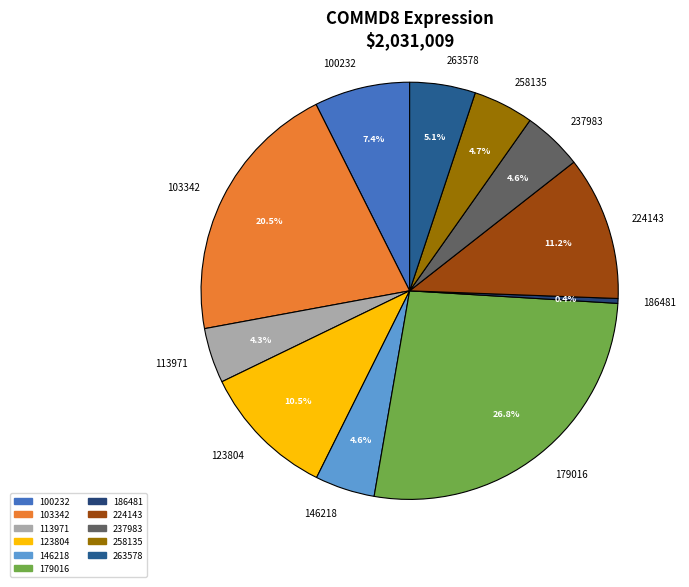

To the nearest percent, what portion does 224143 represent?

11%